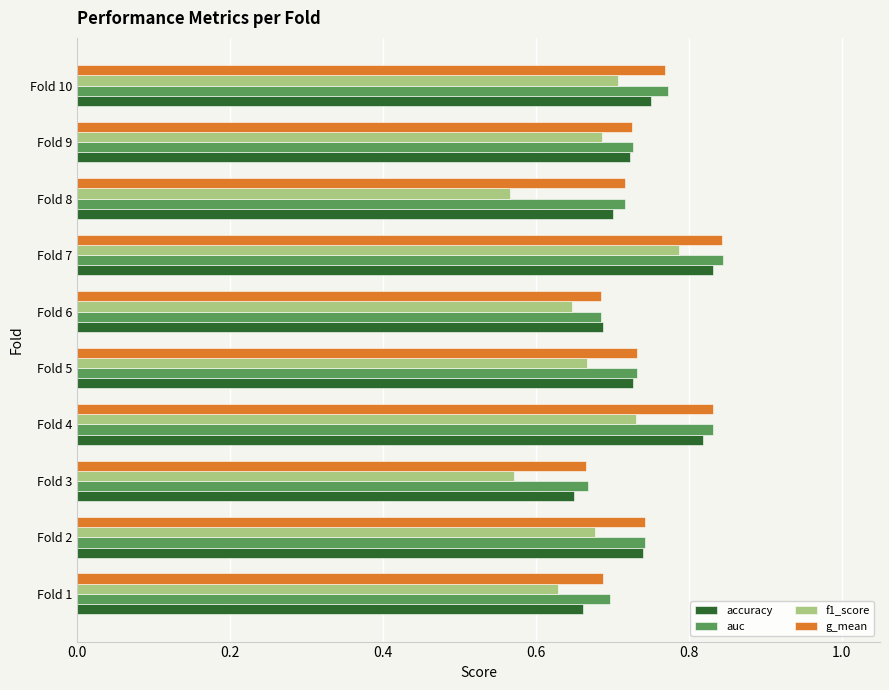

The value of auc at Fold 2 is 1.2. True or false?

False